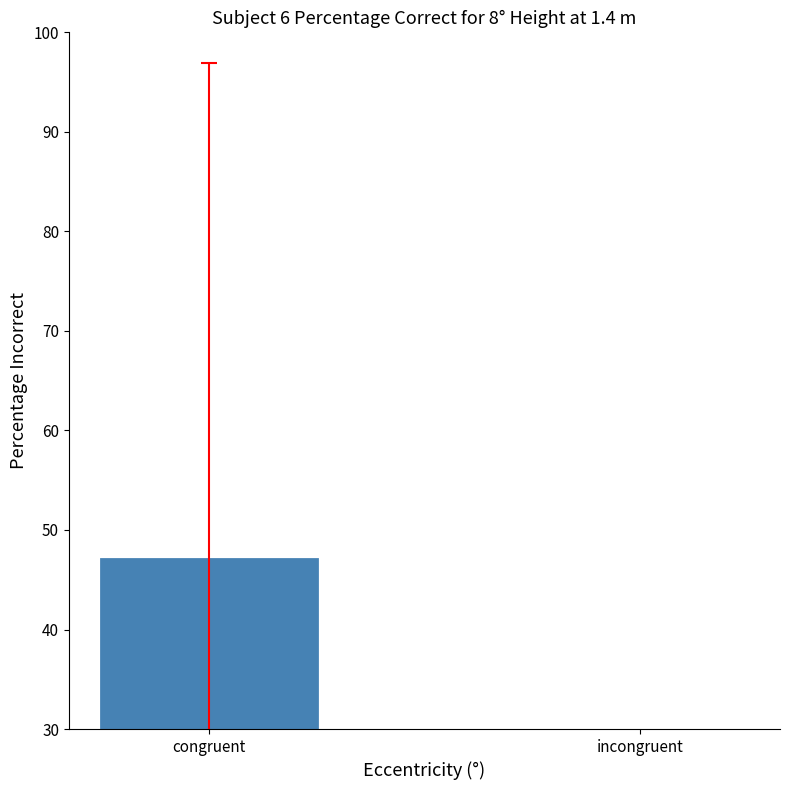

At which label does the data first exceed 47?

congruent